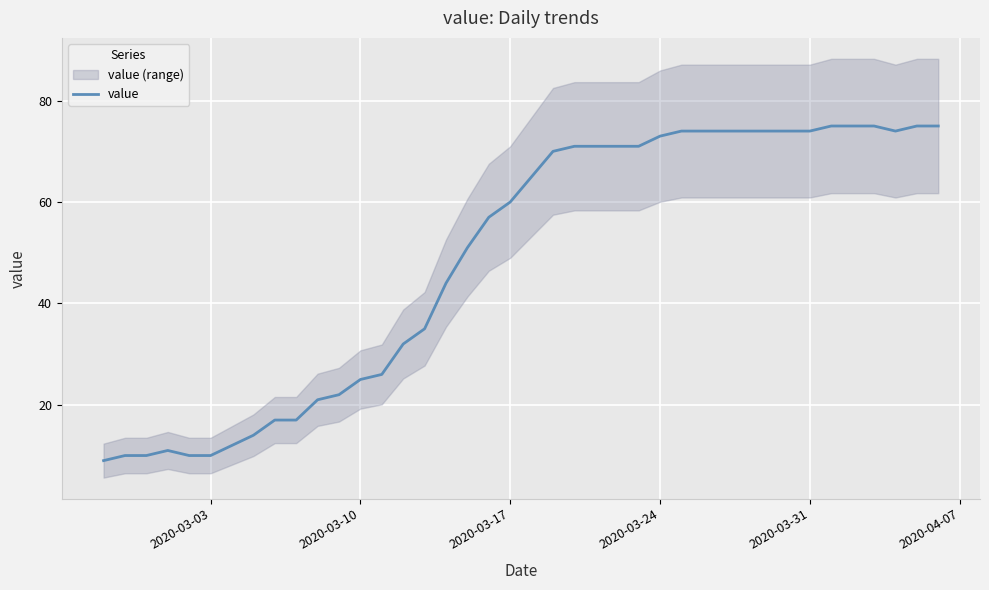

Is it true that value equals 113 at 2020-03-31?

False